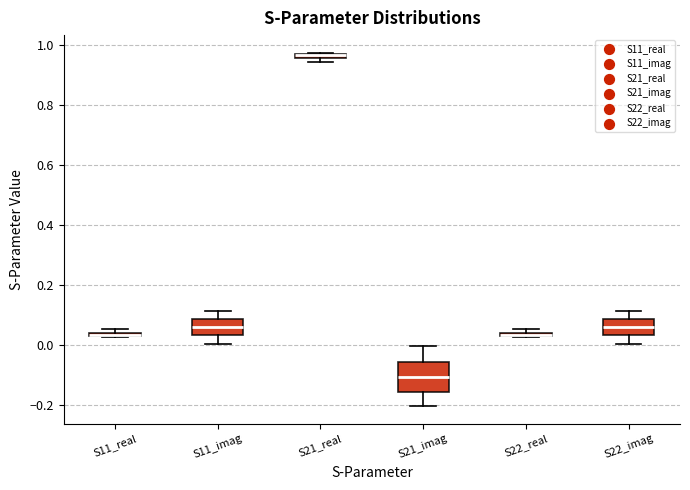

Which box is the tallest, from its lower edge to its upper edge?

S21_imag